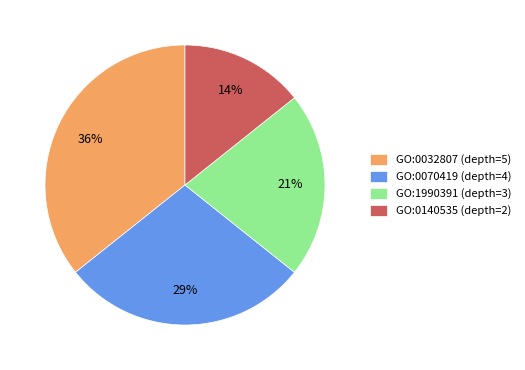

To the nearest percent, what is the average slice percentage?

25%